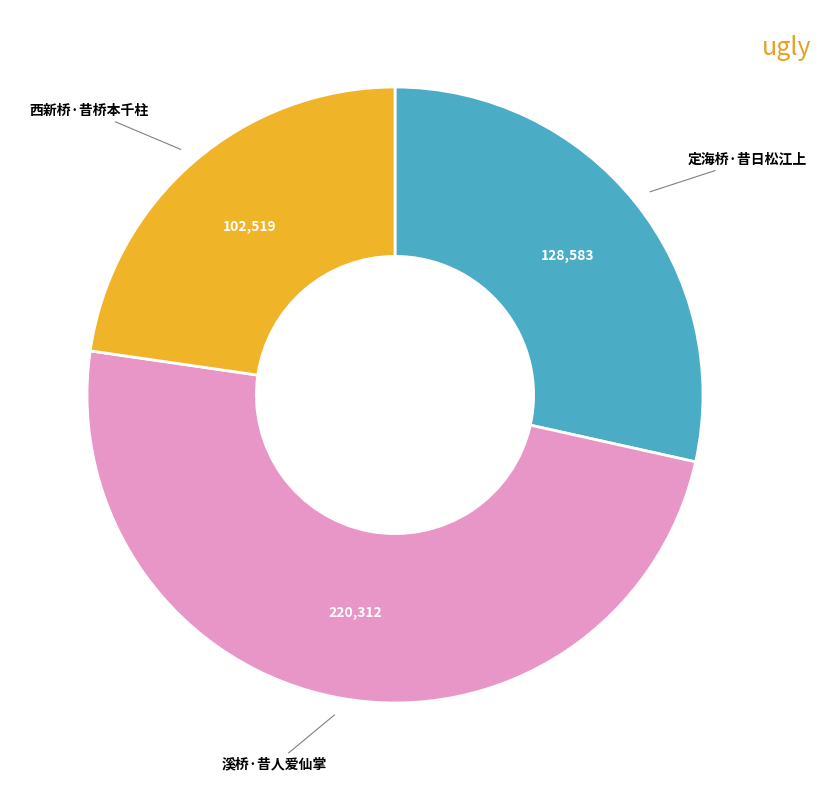

Is there any slice that represents more than half of the pie?

No